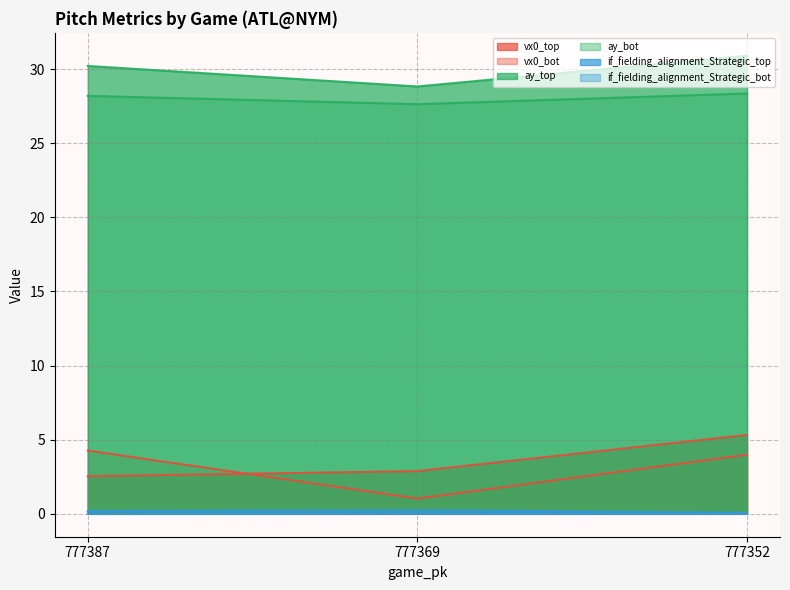

At which label is vx0_bot closest to 2?

777369